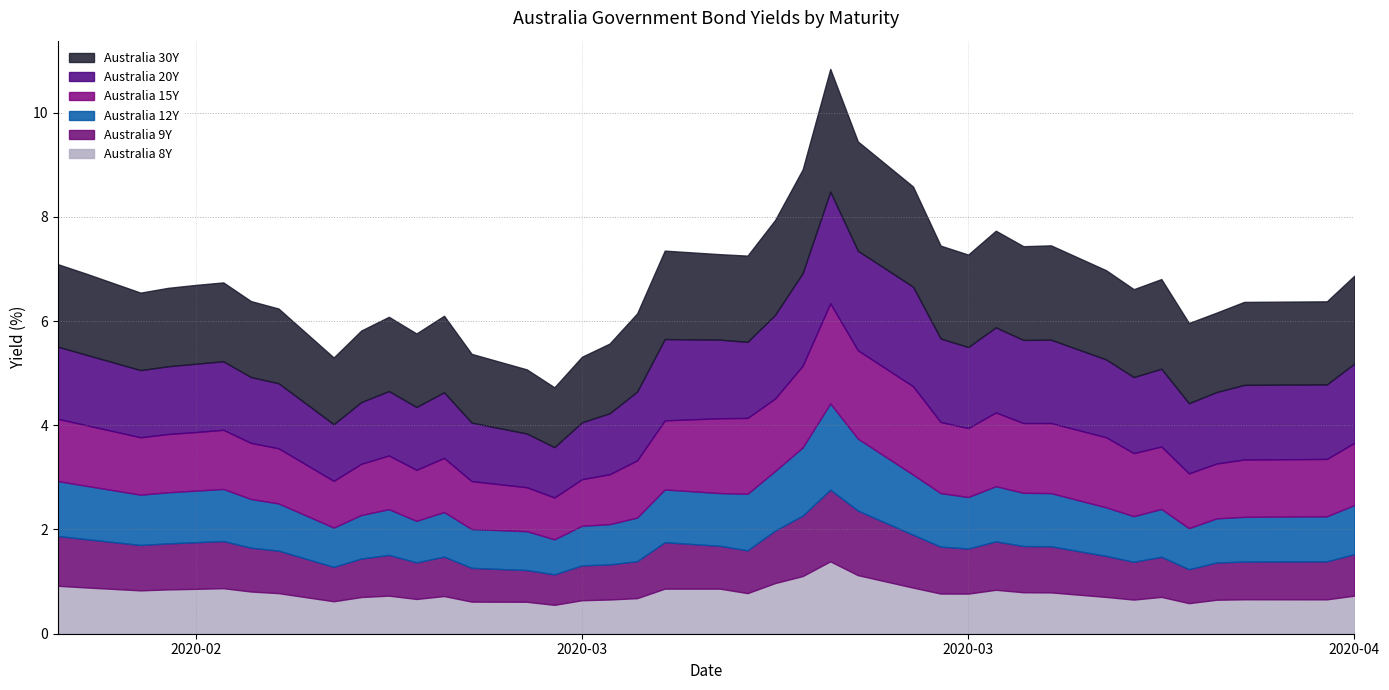

True or false: Australia 12Y and Australia 15Y cross at least once.

False